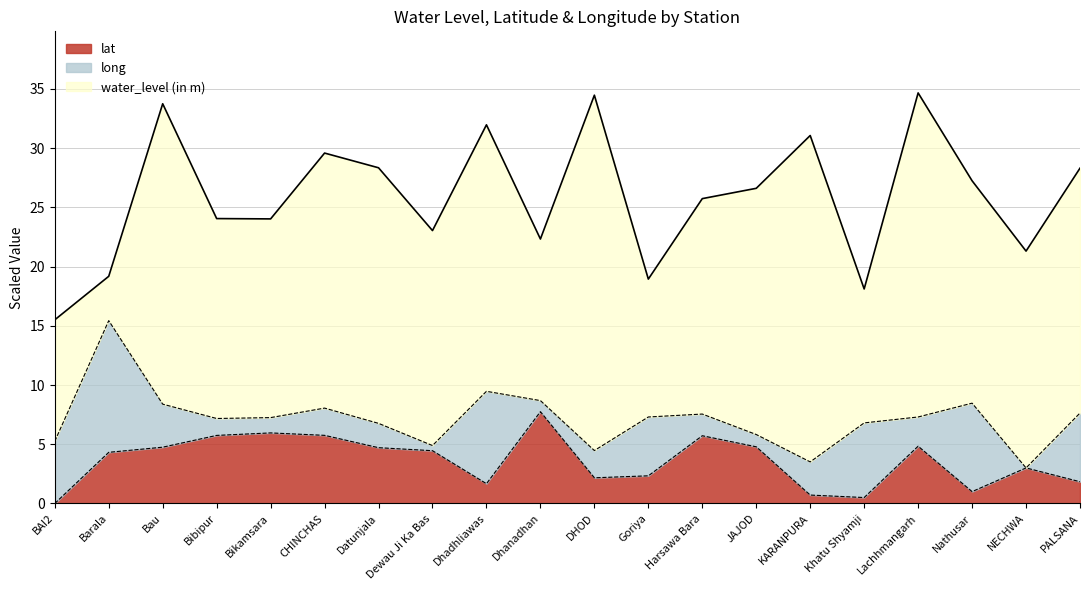

What is the highest value of the lat series?

7.7